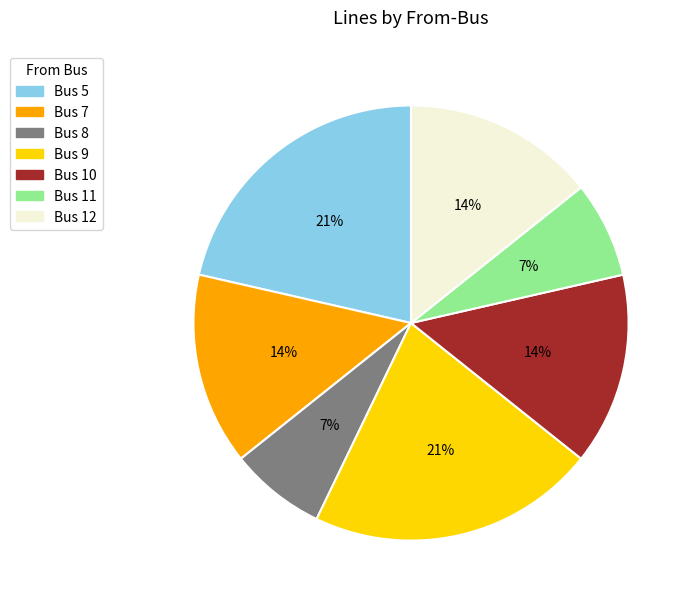

To the nearest percent, what is the difference between the largest and smallest slice percentages?

14%